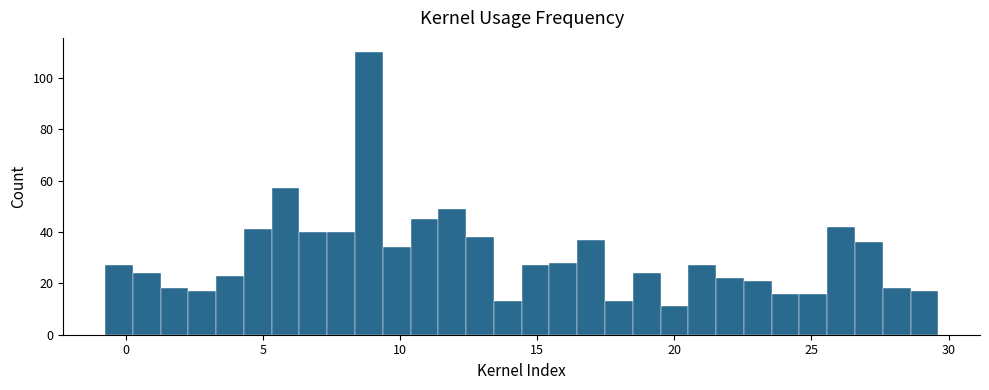

Around what value on the x-axis is the tallest bar? Give the approximate position of its centre, as read against the axis.

9.0